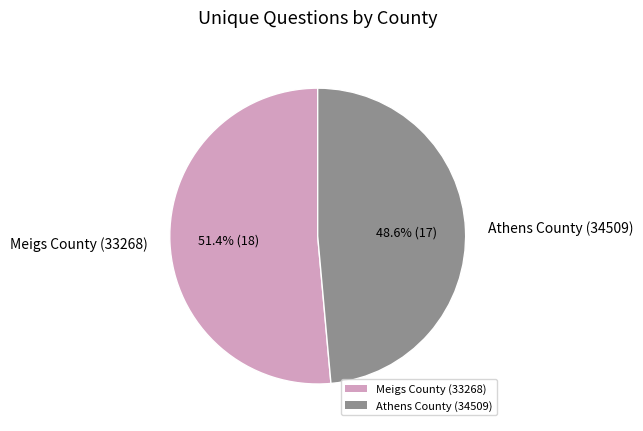

To the nearest percent, what is the difference between the largest and smallest slice percentages?

3%